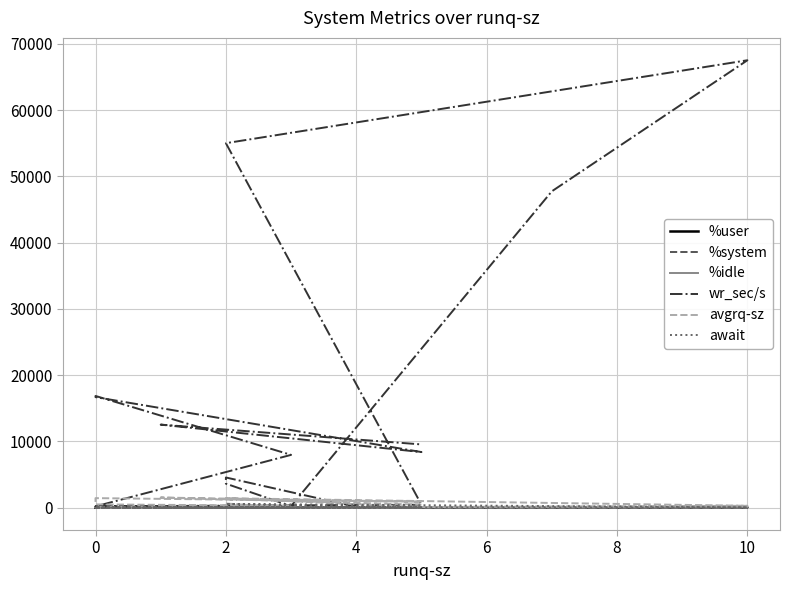

Is it true that await equals 1.0 at 4?

False